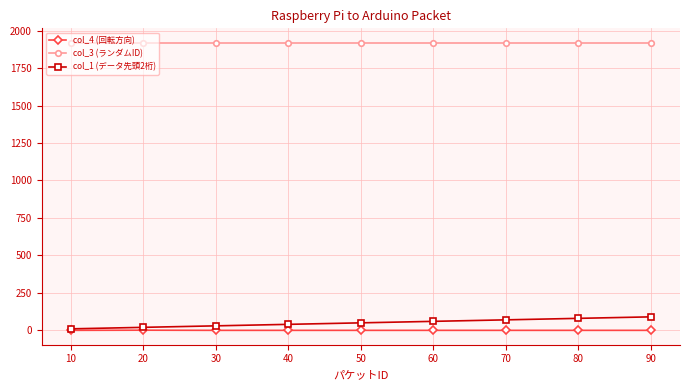

What value does the col_3 (ランダムID) series have at 20?

1919